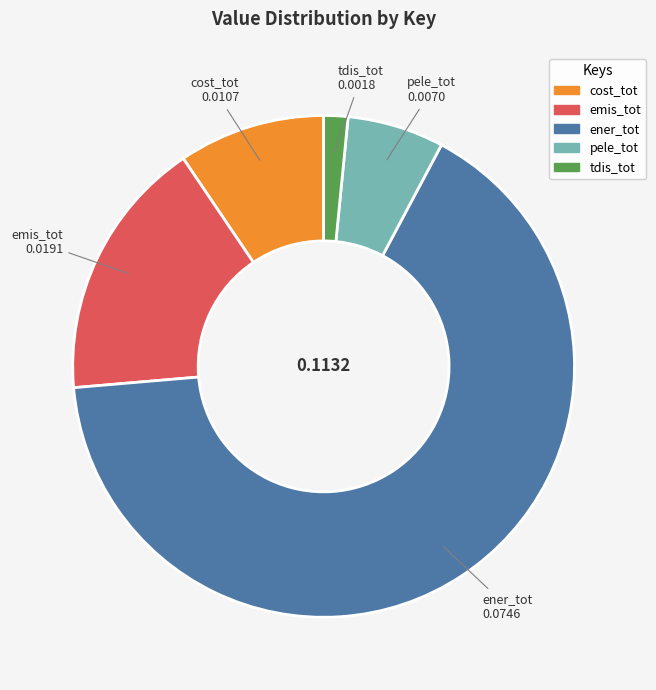

Rank the categories by value from highest to lowest.

ener_tot, emis_tot, cost_tot, pele_tot, tdis_tot